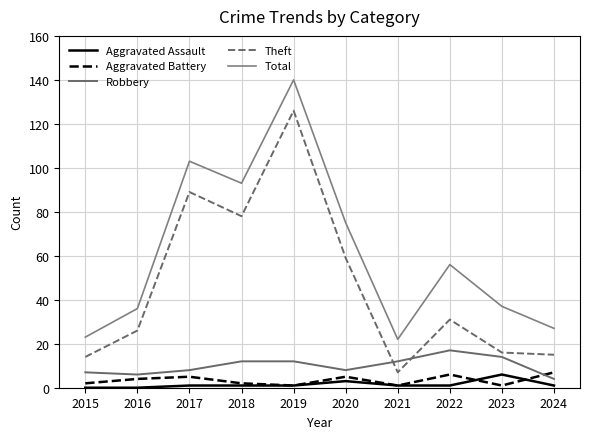

What is the minimum value for Total?

22